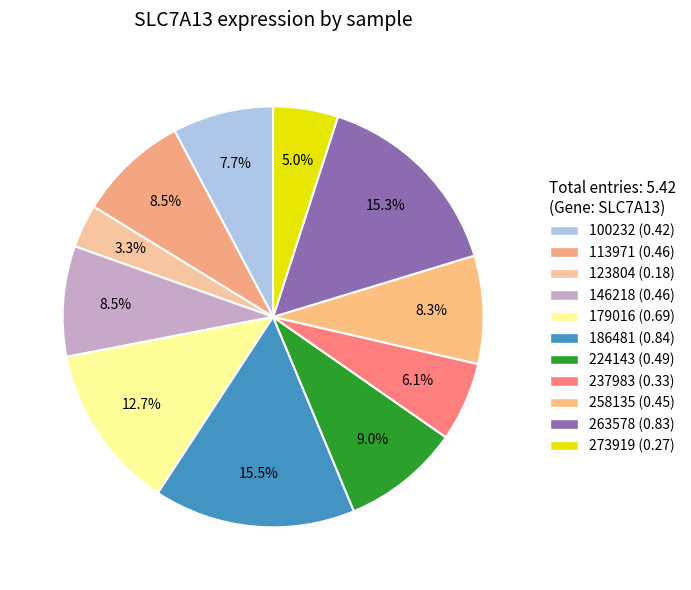

How many segments does this pie chart have?

11